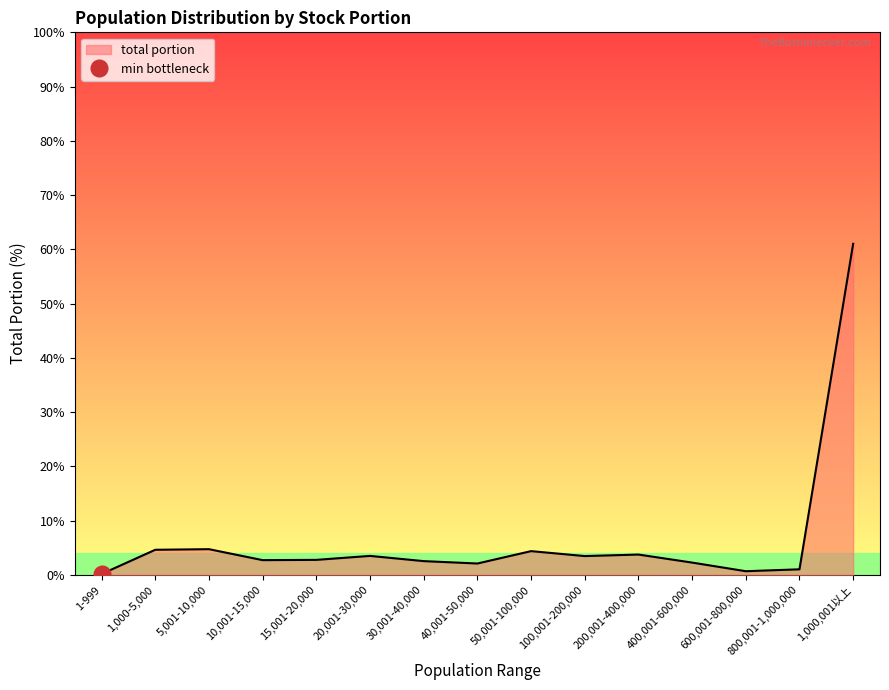

What position from the left is 100,001-200,000?

10